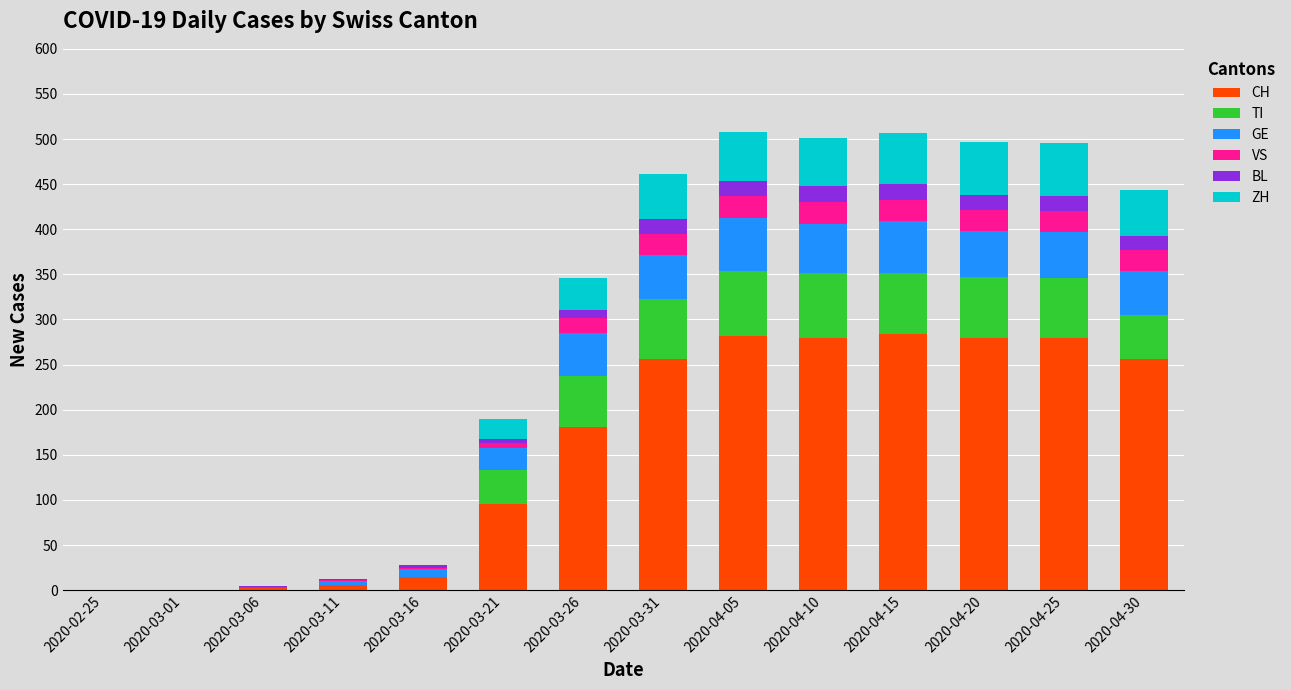

What is the highest value of the CH series?

284